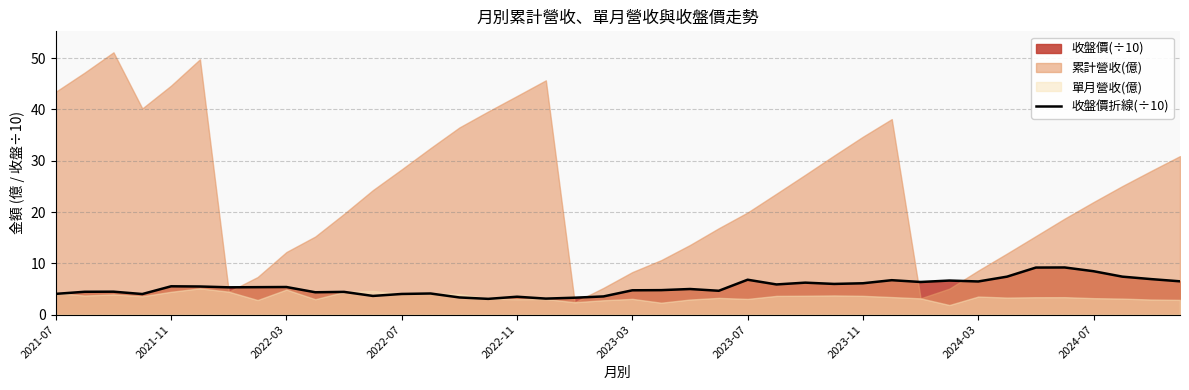

Between 15 and 18, which is larger?

18